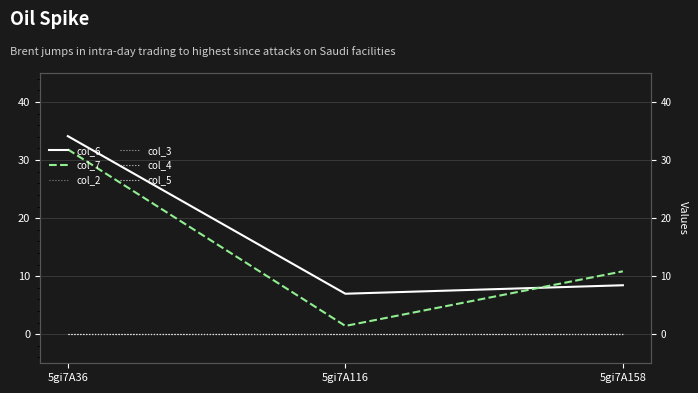

Does the chart have visible grid lines?

Yes